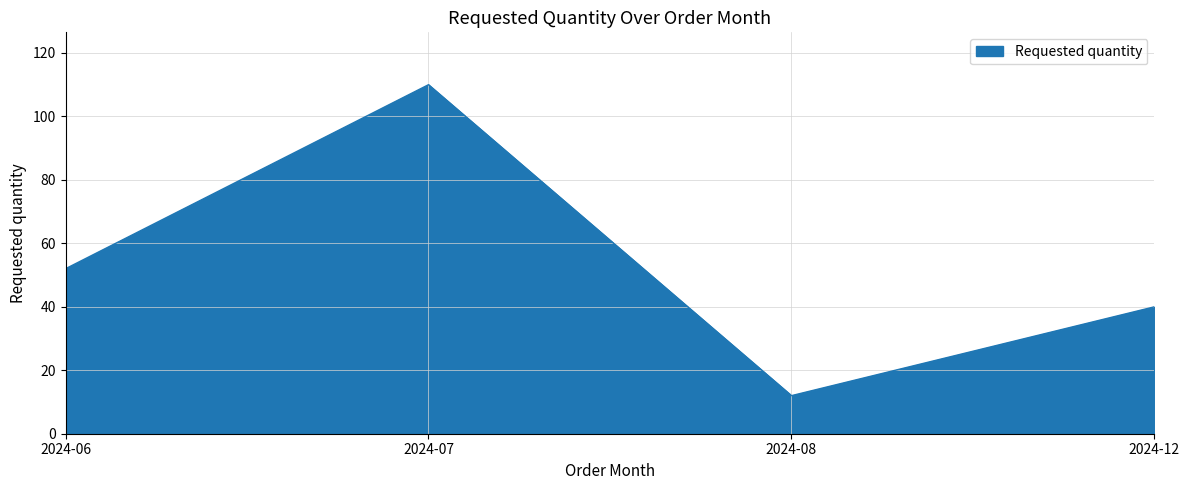

List the labels in order of value, largest first.

2024-07, 2024-06, 2024-12, 2024-08